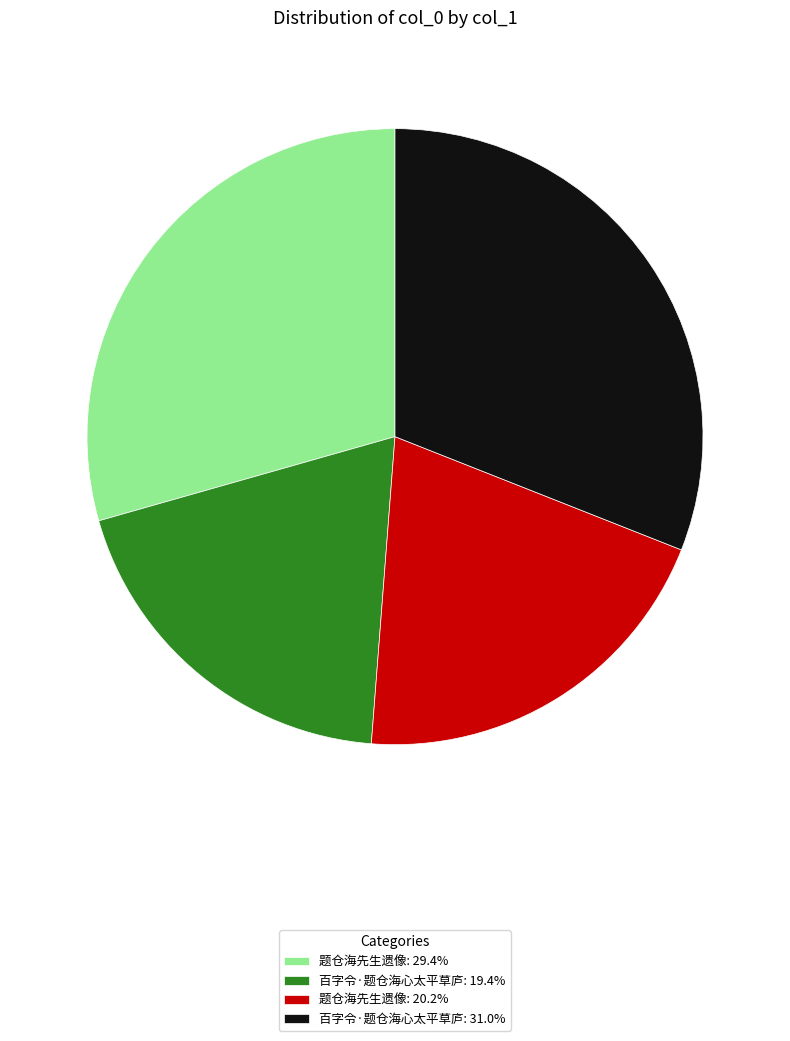

What is the ratio of the value at 题仓海先生遗像: 20.2% to the value at 题仓海先生遗像: 29.4%?

0.7